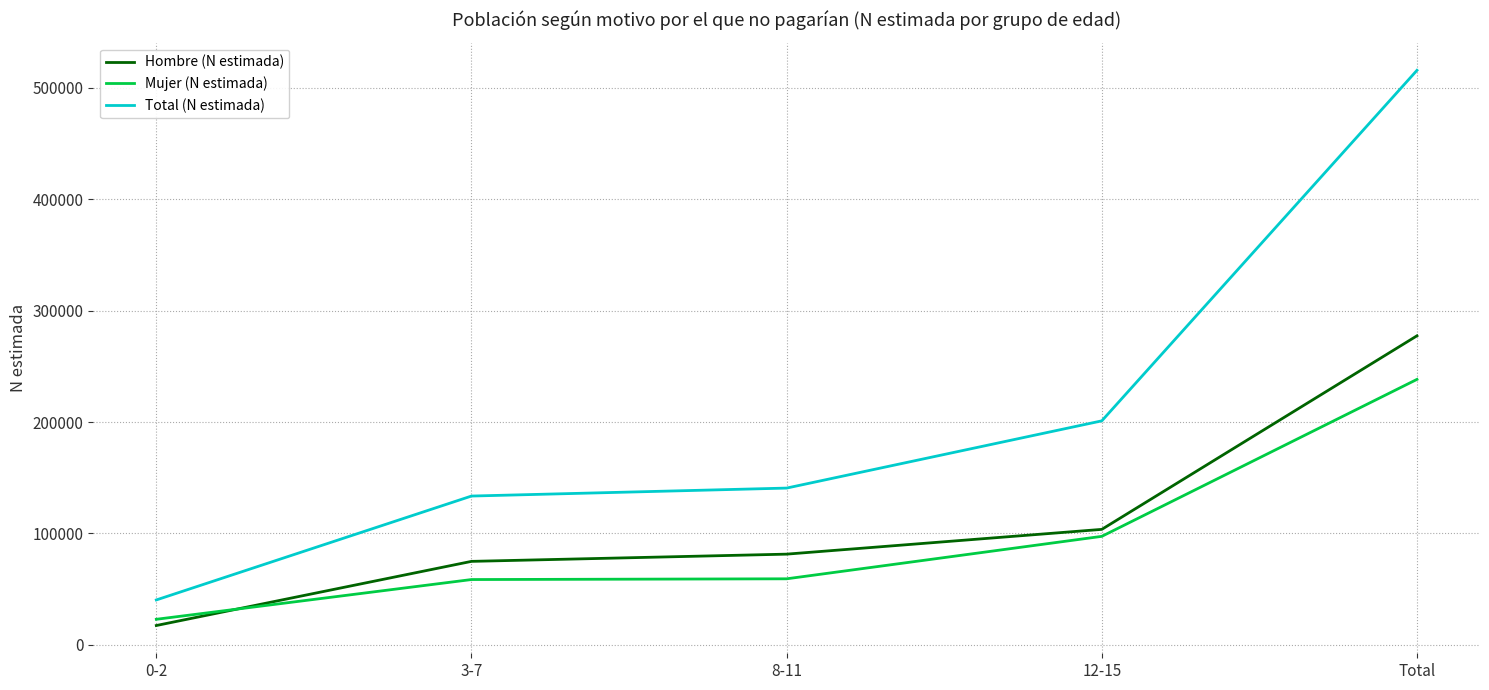

What value does the Hombre (N estimada) series have at Total, to the nearest 50?

277400